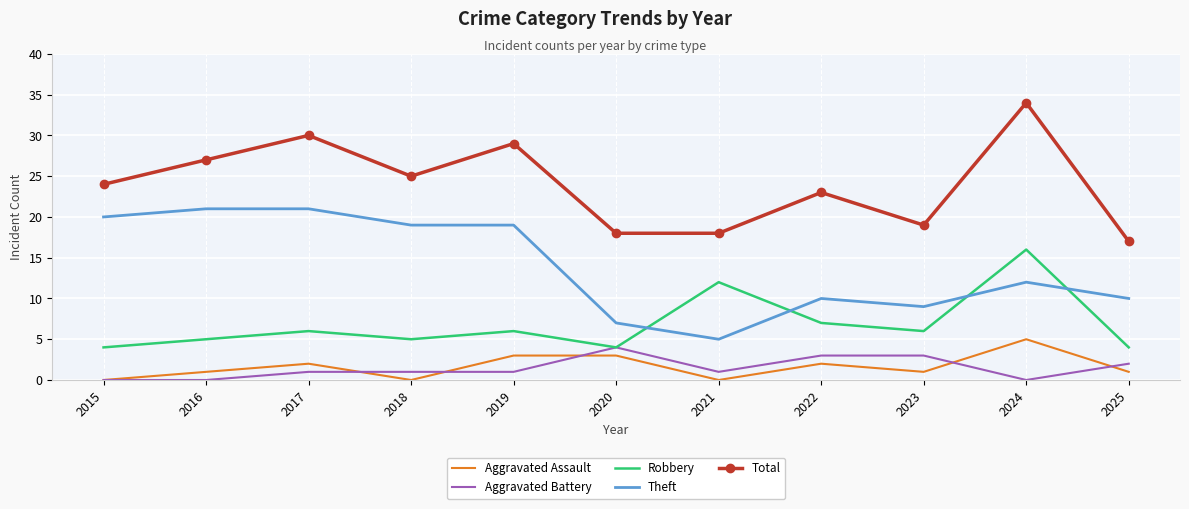

At which category does Aggravated Assault reach its first local peak?

2017